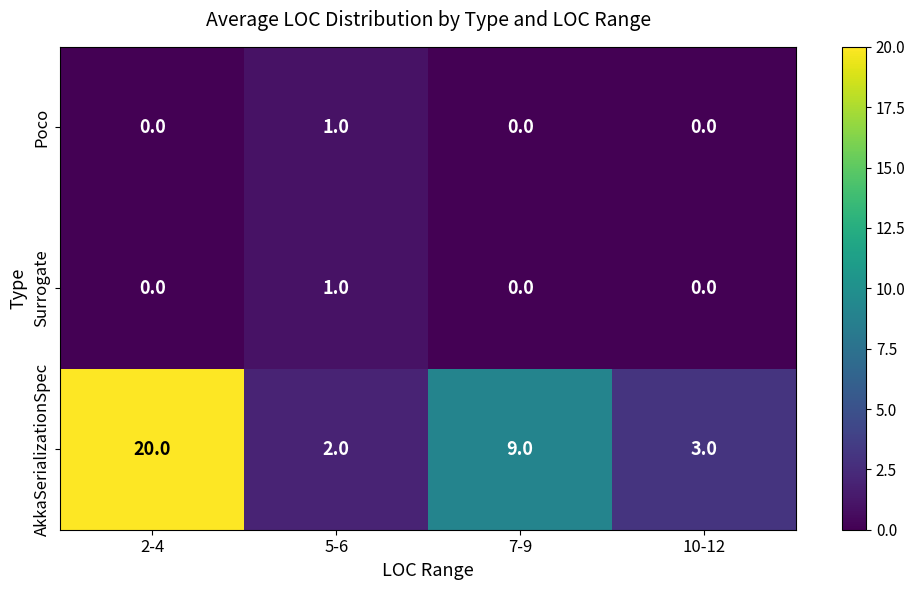

Reading left to right, transcribe all the data shown in this chart.

Poco: 2-4=0	5-6=1	7-9=0	10-12=0
Surrogate: 2-4=0	5-6=1	7-9=0	10-12=0
AkkaSerializationSpec: 2-4=20	5-6=2	7-9=9	10-12=3